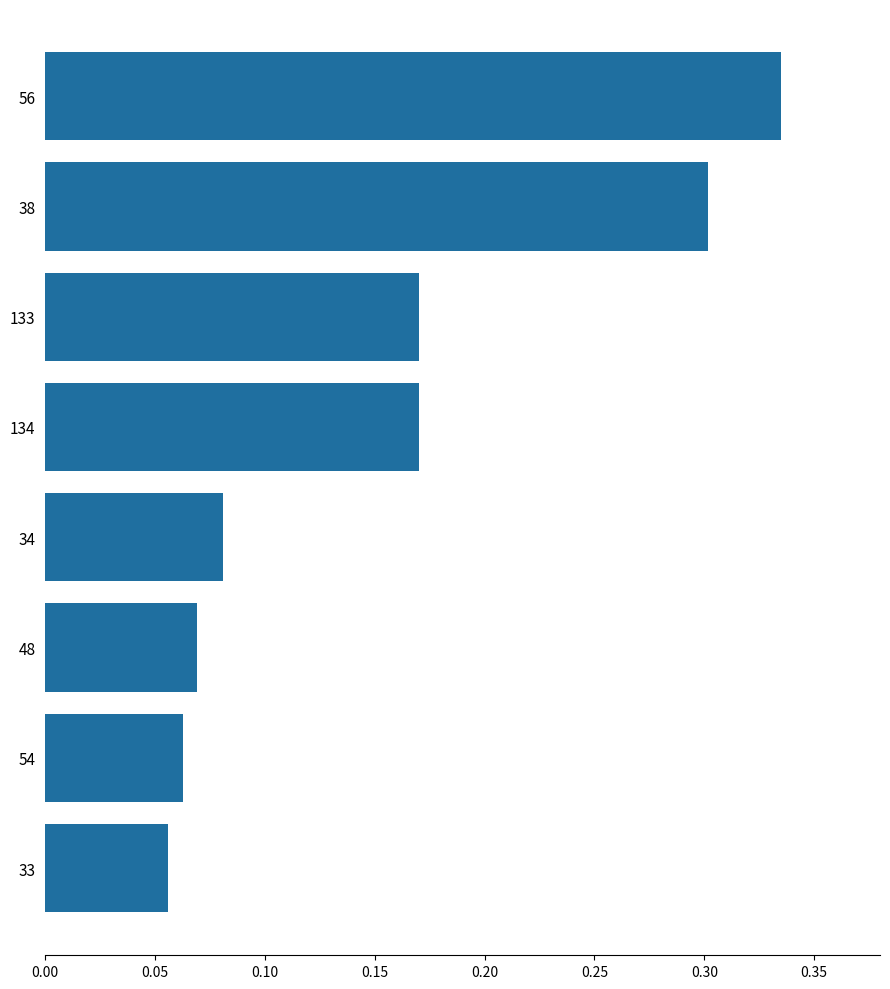

The value at 133 is 0.3. True or false?

False